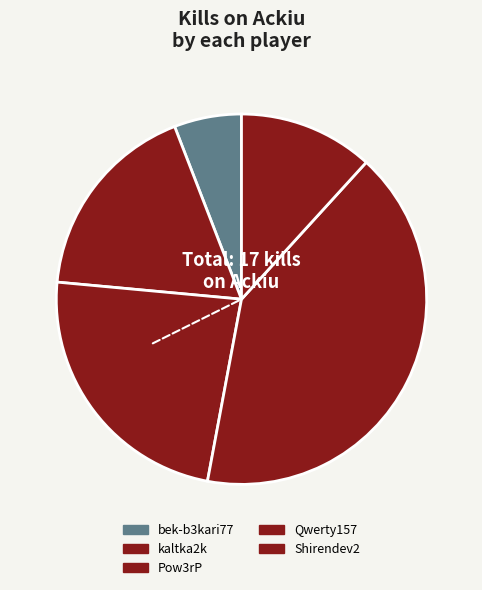

What percentage is NOT represented by Pow3rP?

76.5%